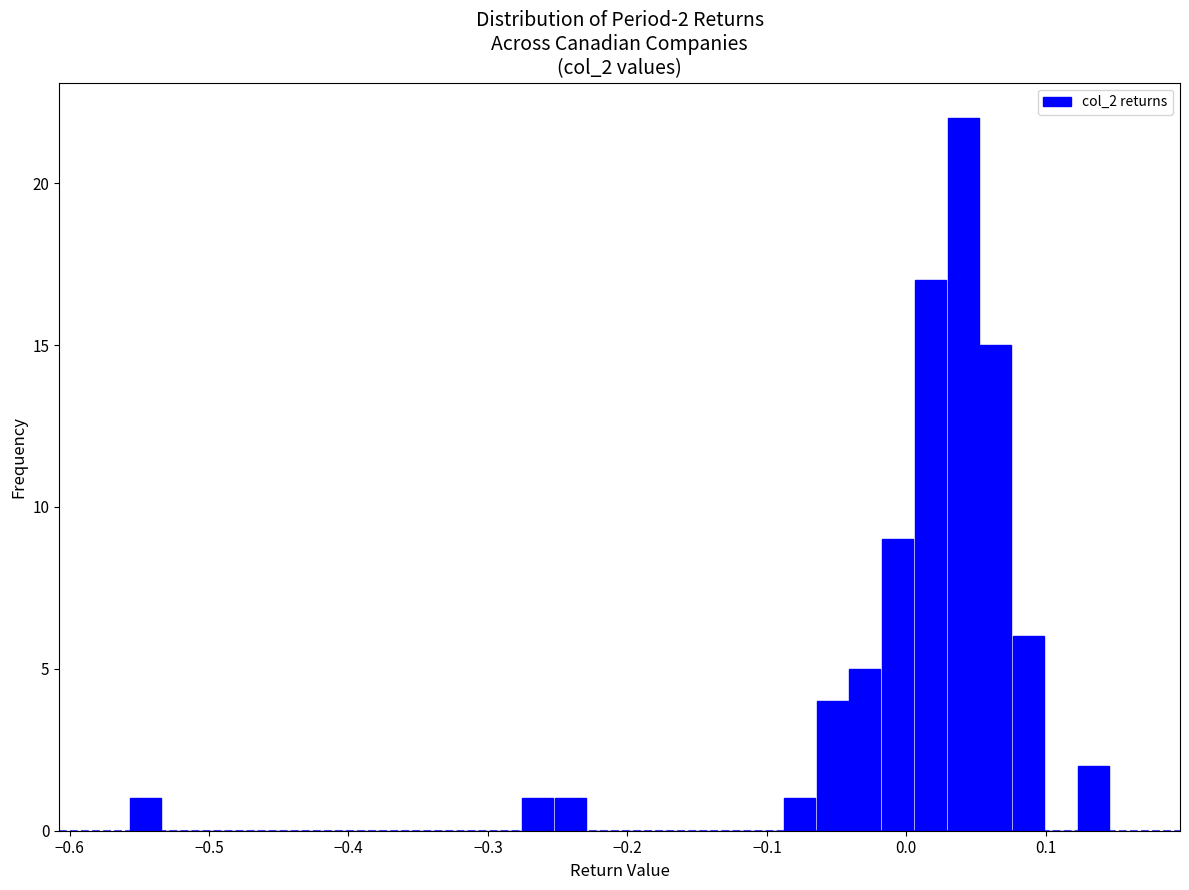

Around what value on the x-axis is the tallest bar? Give the approximate position of its centre, as read against the axis.

0.04